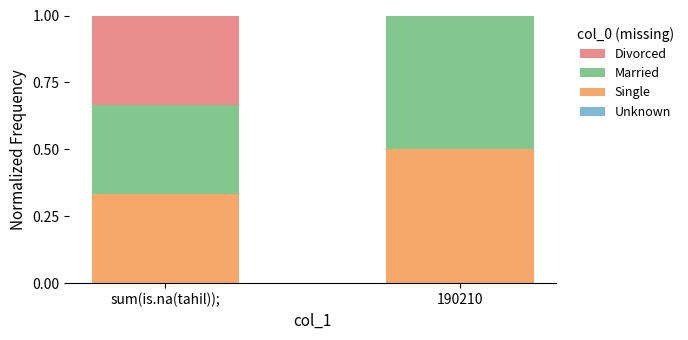

The Single series shows 0.1 at 190210. True or false?

False